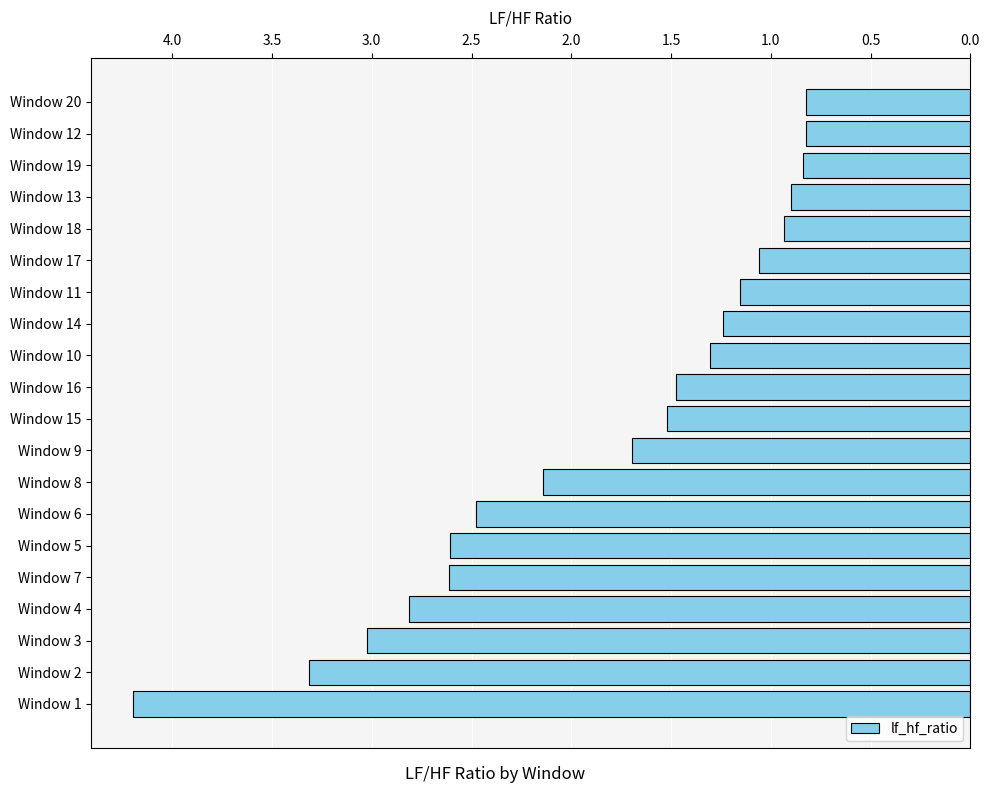

What is the difference between the maximum and second lowest values?

3.4